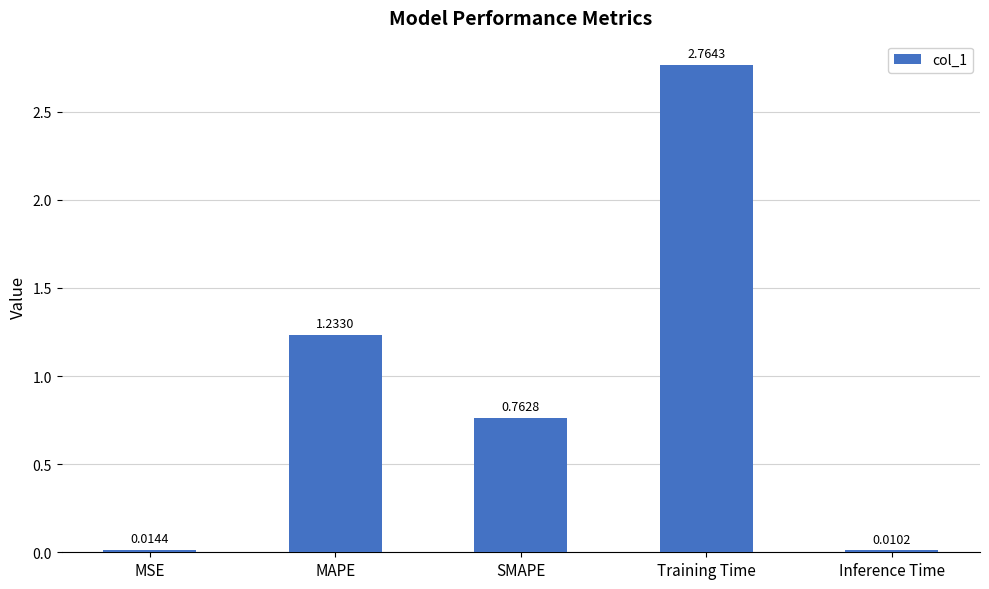

Does the chart contain any negative values?

No